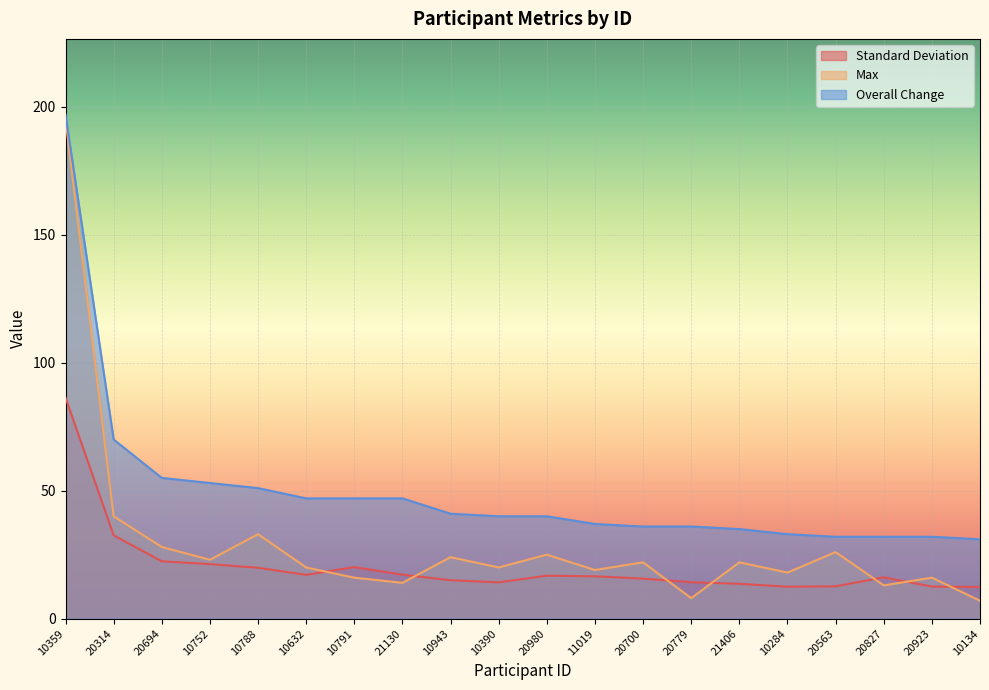

Reading left to right, what are all the values shown in this chart?

Standard Deviation: 86.3	32.5	22.4	21.3	19.9	17.1	20.1	17.2	15.0	14.2	16.8	16.5	15.6	14.2	13.6	12.5	12.6	16.1	12.5	12.4
Max: 195.0	40.0	28.0	23.0	33.0	20.0	16.0	14.0	24.0	20.0	25.0	19.0	22.0	8.0	22.0	18.0	26.0	13.0	16.0	7.0
Overall Change: 197.0	70.0	55.0	53.0	51.0	47.0	47.0	47.0	41.0	40.0	40.0	37.0	36.0	36.0	35.0	33.0	32.0	32.0	32.0	31.0